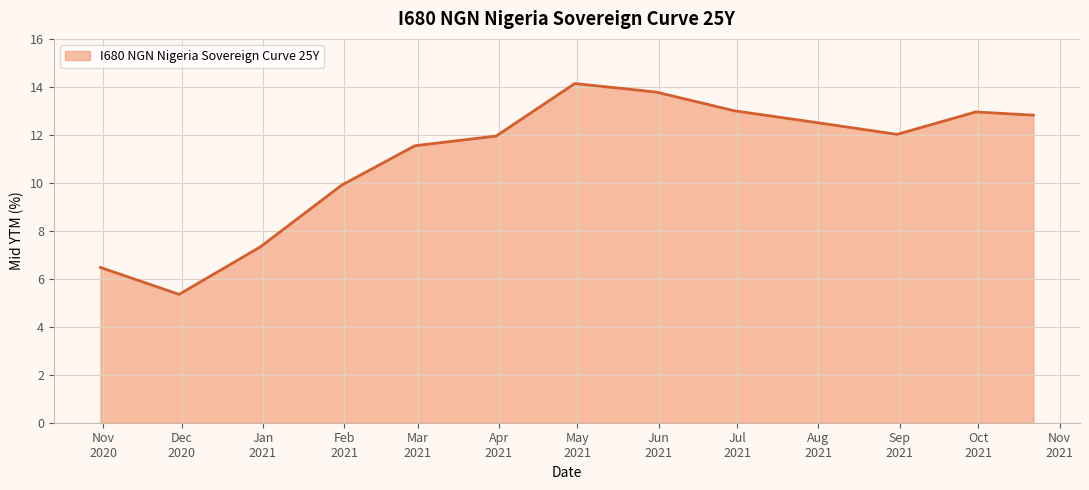

True or false: there are more than 1 points higher than both neighbors.

True